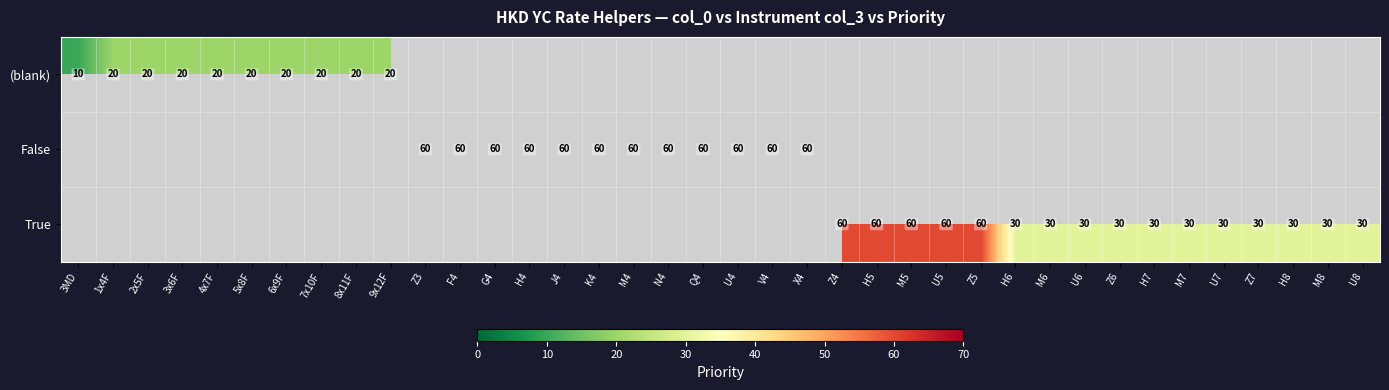

Rank the categories by True value from lowest to highest.

H6, M6, U6, Z6, H7, M7, U7, Z7, H8, M8, U8, 3MD, 1x4F, 2x5F, 3x6F, 4x7F, 5x8F, 6x9F, 7x10F, 8x11F, 9x12F, Z3, F4, G4, H4, J4, K4, M4, N4, Q4, U4, V4, X4, Z4, H5, M5, U5, Z5